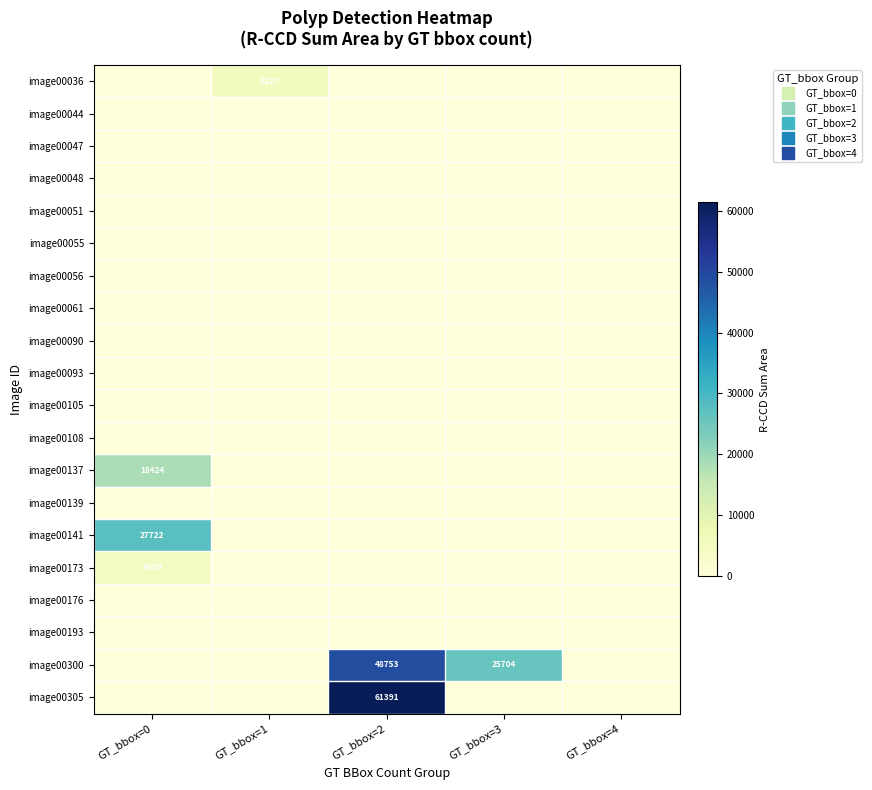

Which category has the lowest value in the image00305 series?

GT_bbox=0